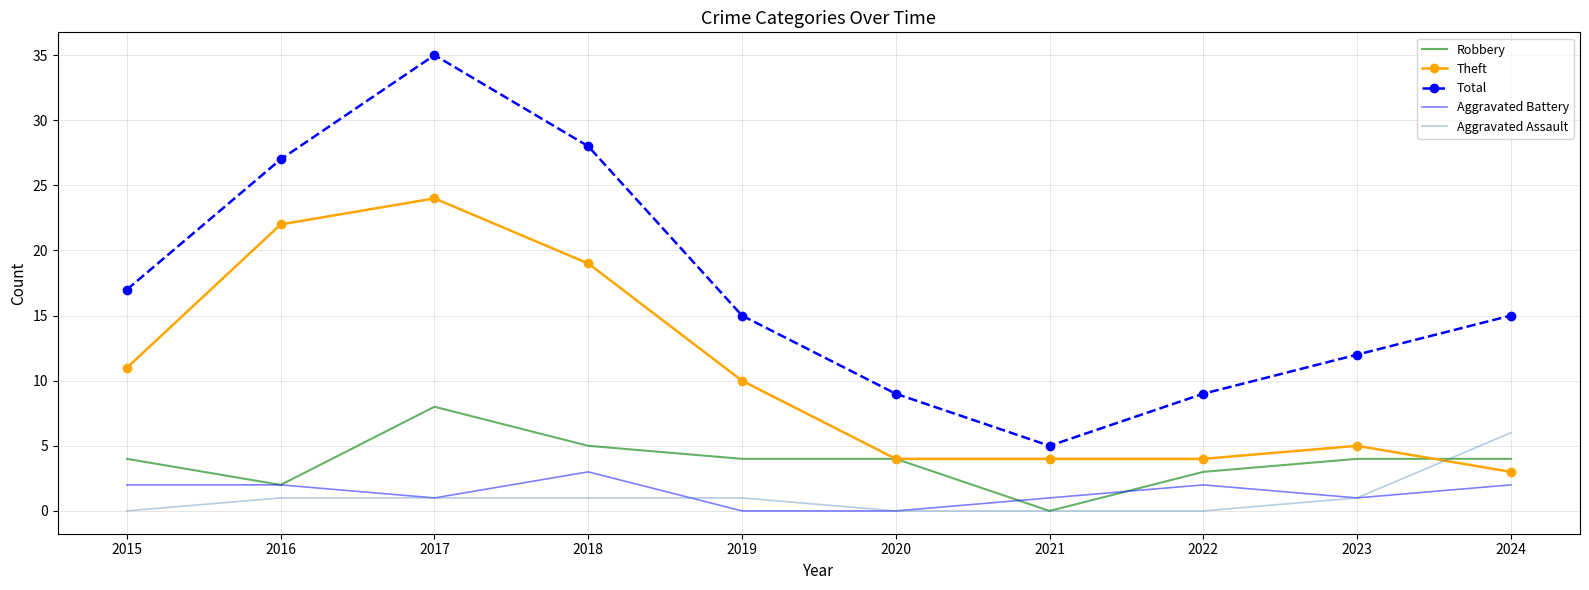

What is the difference between the maximum and minimum values in the Total series?

30